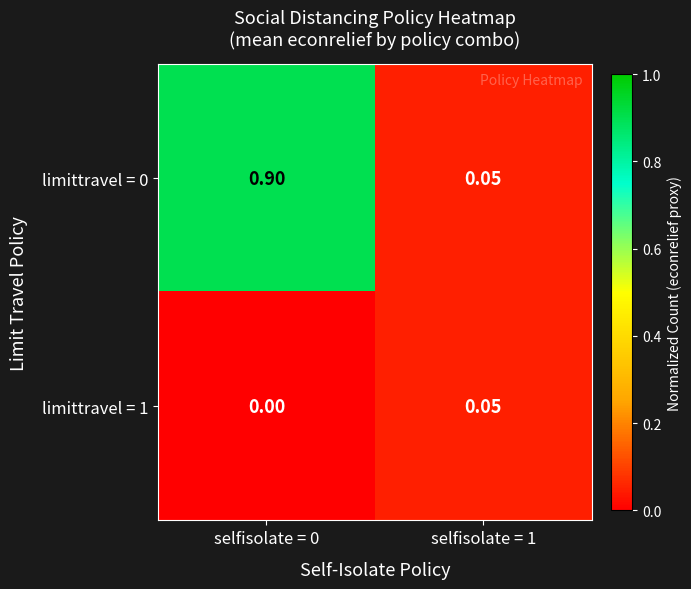

At which category is the sum across all series the highest?

selfisolate = 0